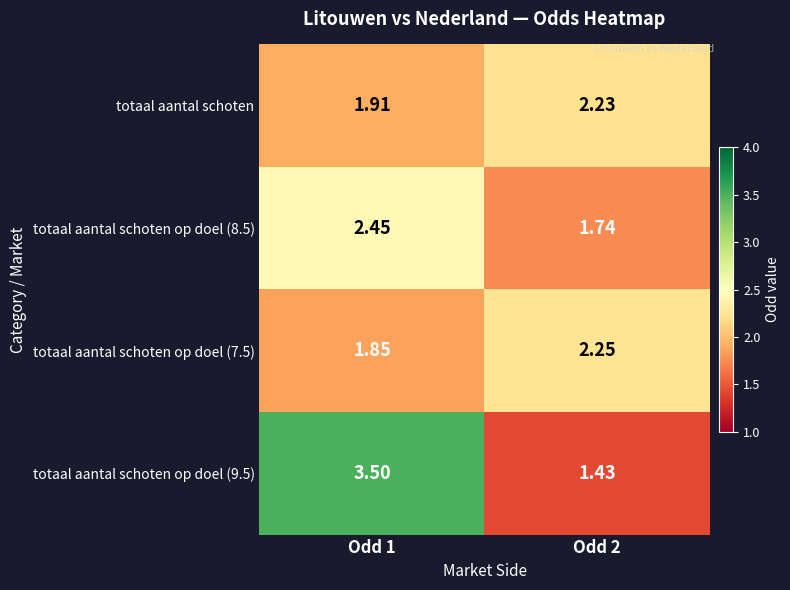

Which label corresponds to the smallest value in the chart?

Odd 2